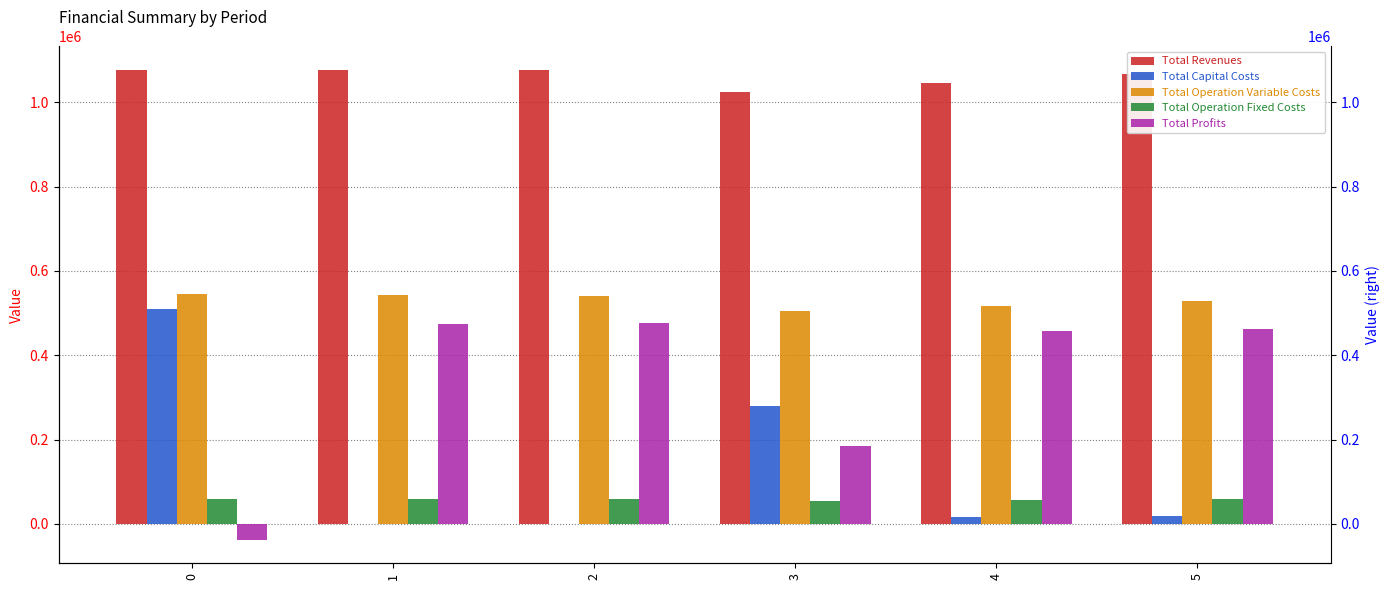

True or false: Total Operation Variable Costs has a value of 831446.5 at 4.

False